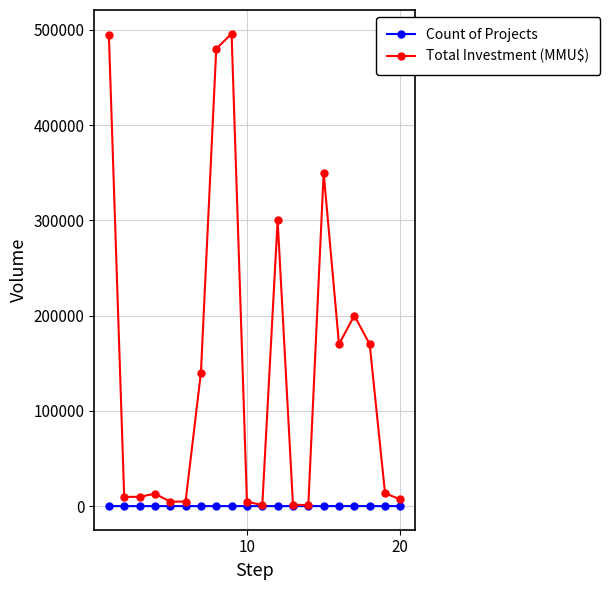

Which series has the largest total across all categories?

Total Investment (MMU$)